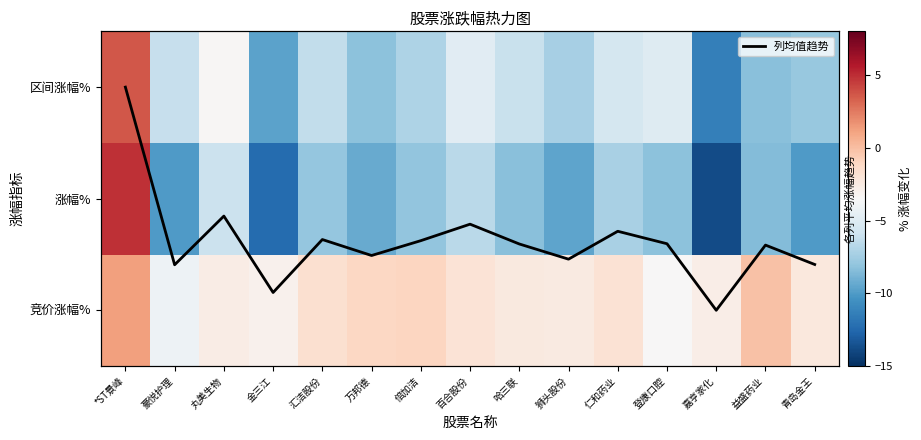

What is the difference between the 列均值趋势 values at 倍加洁 and 金三江?

0.5